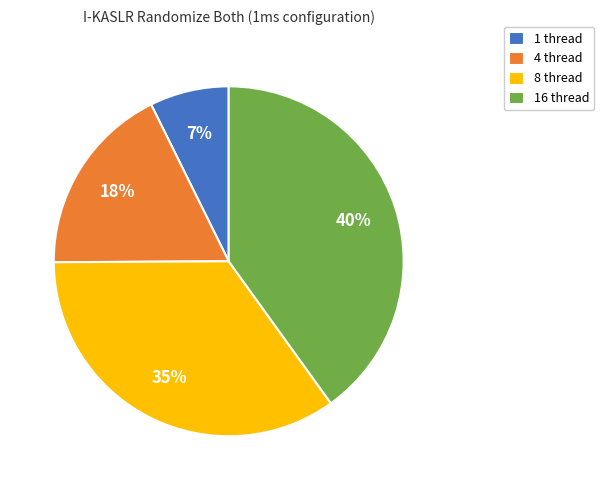

Does 16 thread represent more than half of the total?

No